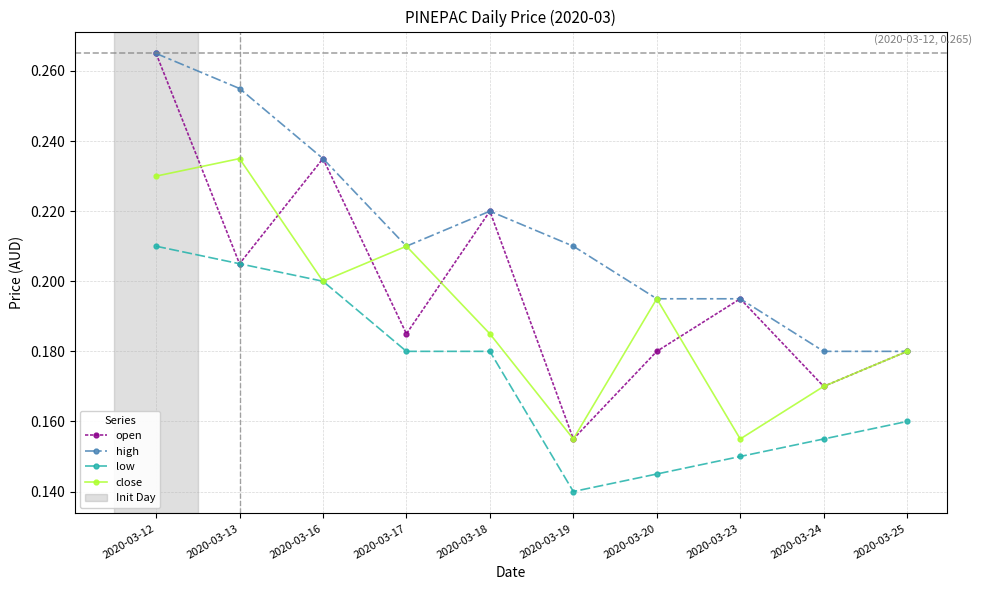

Rank the series by their average value, from highest to lowest.

high, open, close, low